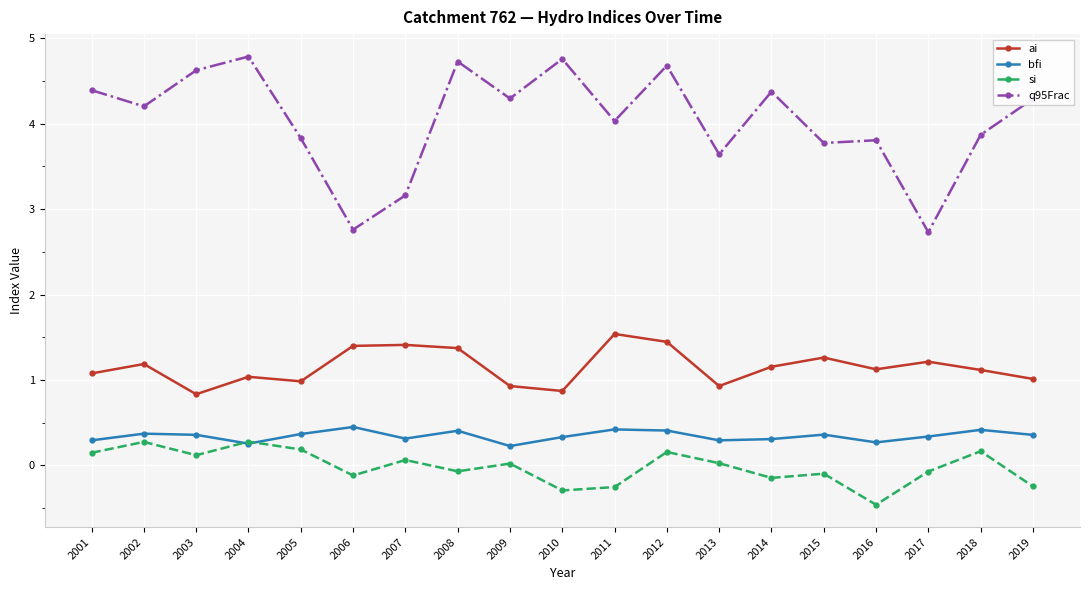

How many intersections are there between bfi and si?

2